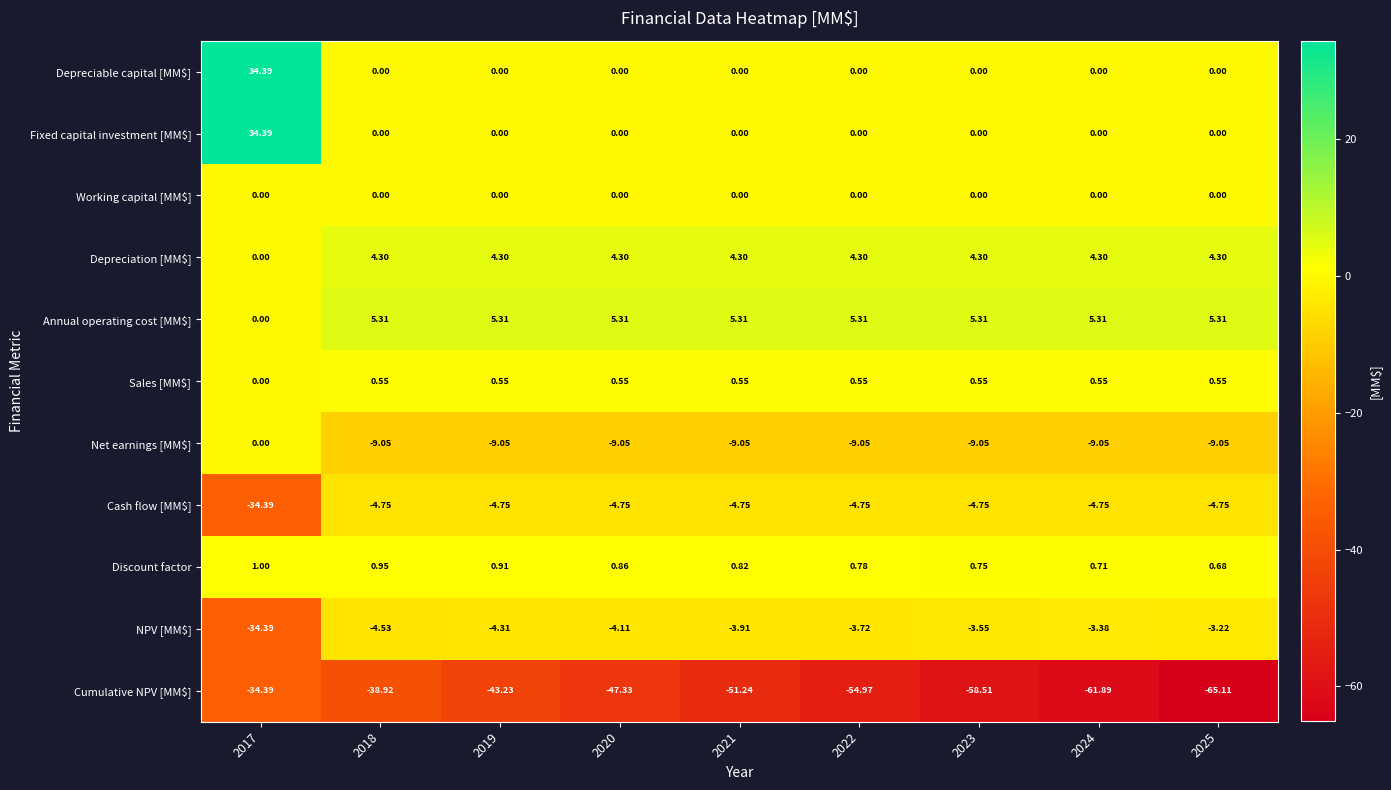

Which series changed the most between 2019 and 2020?

Cumulative NPV [MM$]